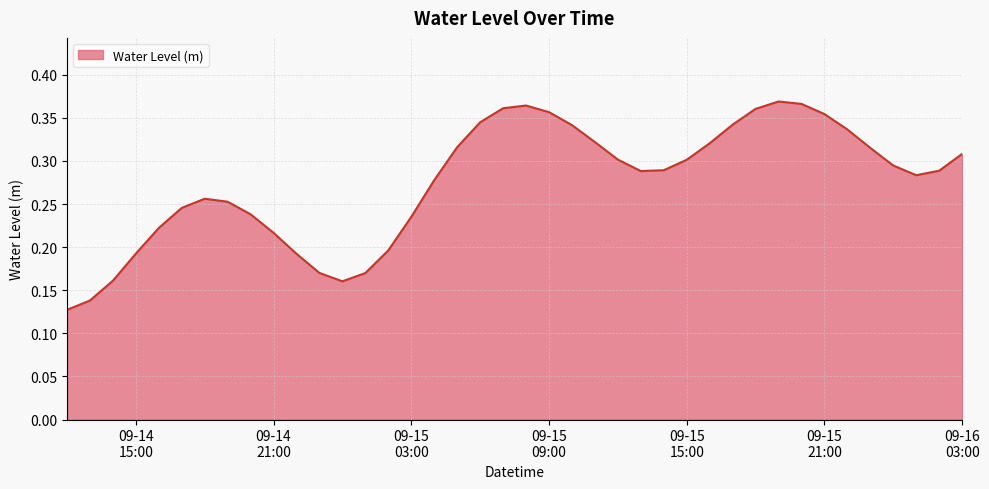

How many lines are shown in the chart?

1